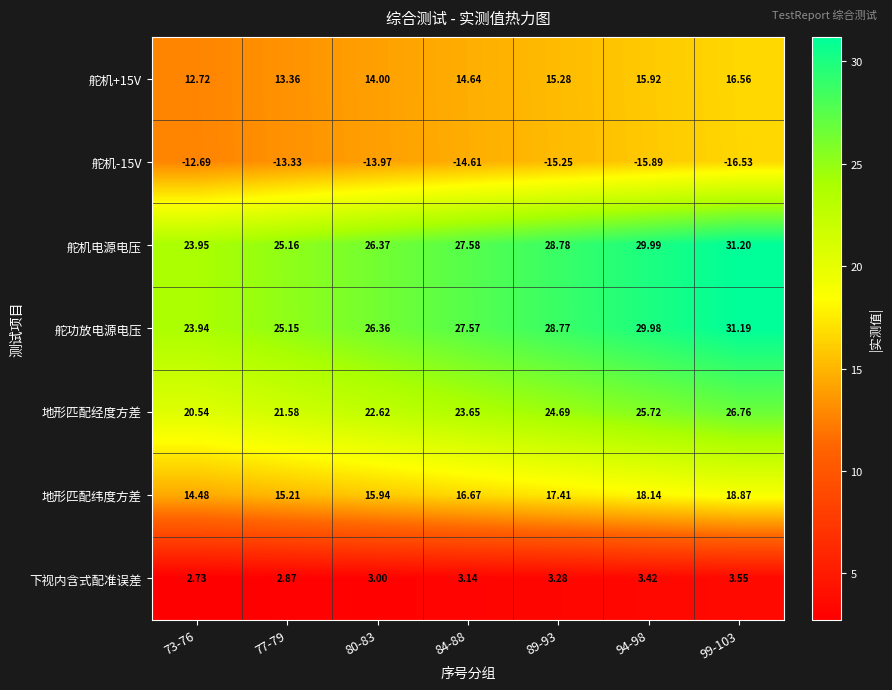

Which category has the highest value across all series?

99-103